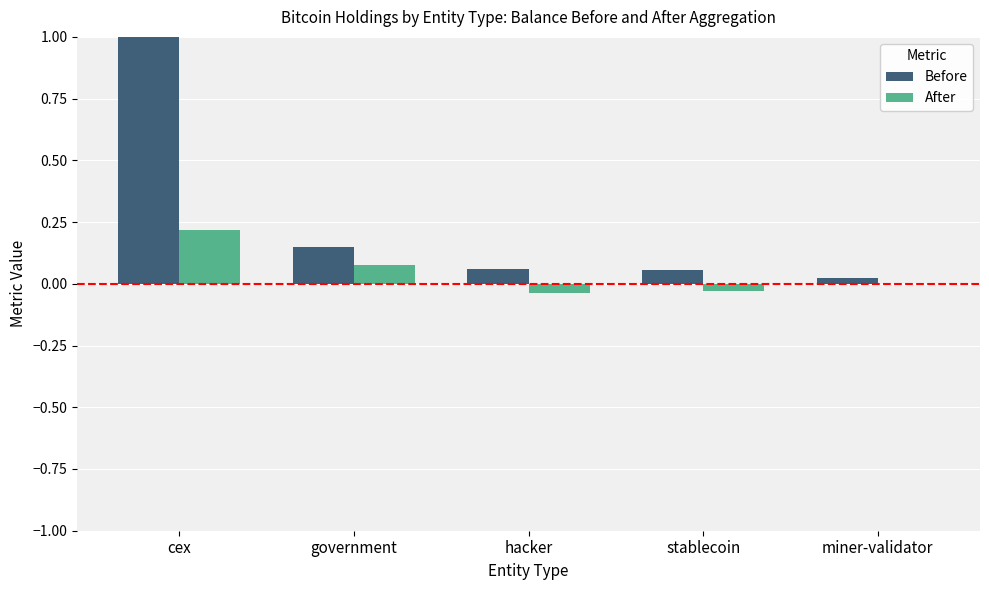

What is the maximum value for After?

0.2